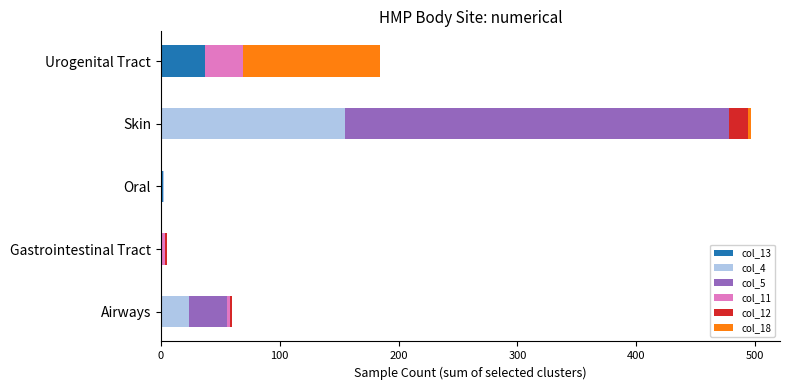

At which category is the sum across all series the highest?

Skin